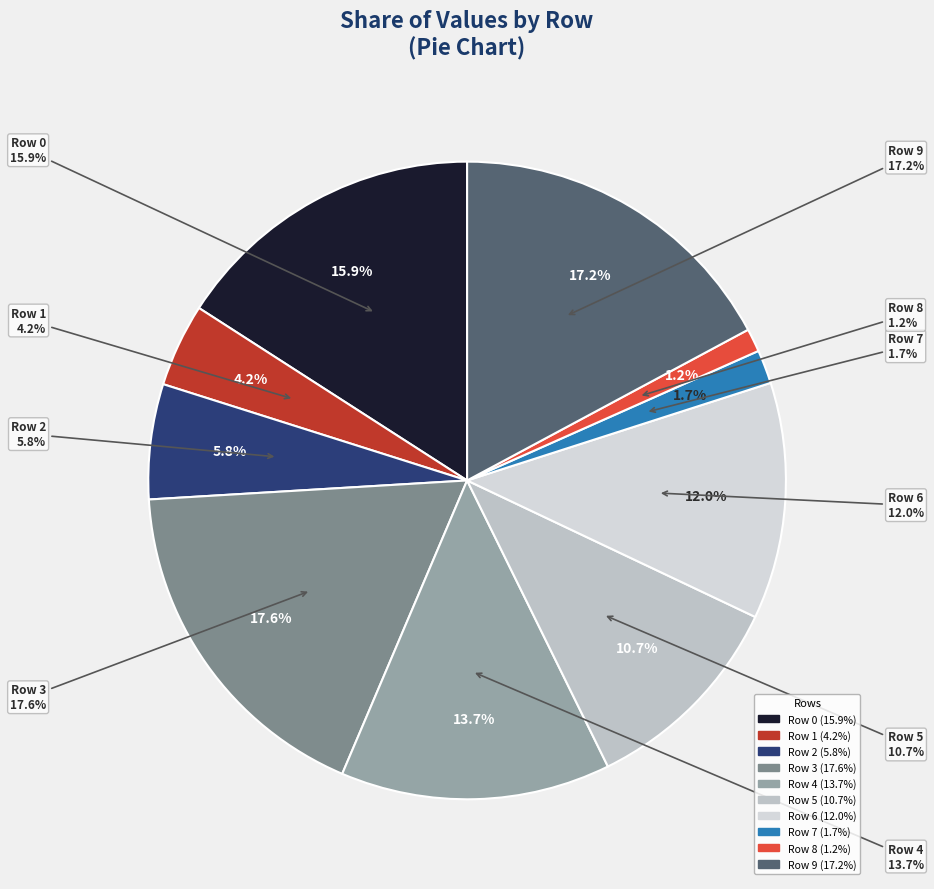

The Row 8 slice represents 1% of the pie. True or false?

True